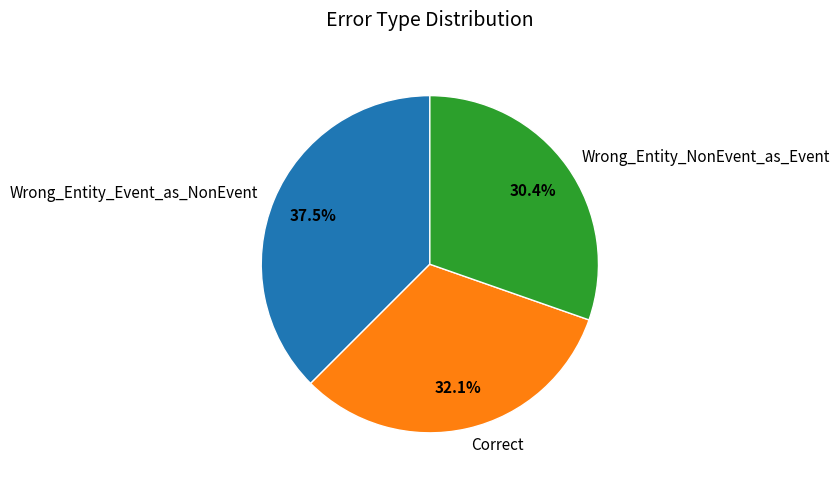

Does any single category account for the majority?

No